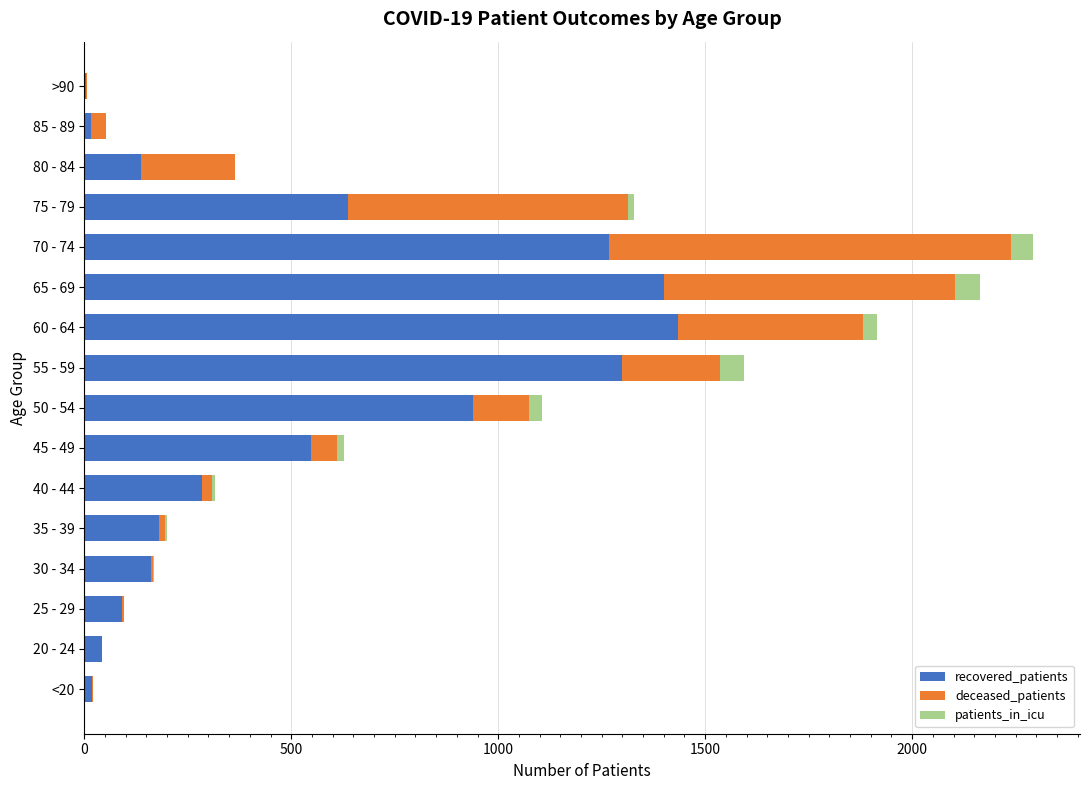

How many data points does each series have?

16